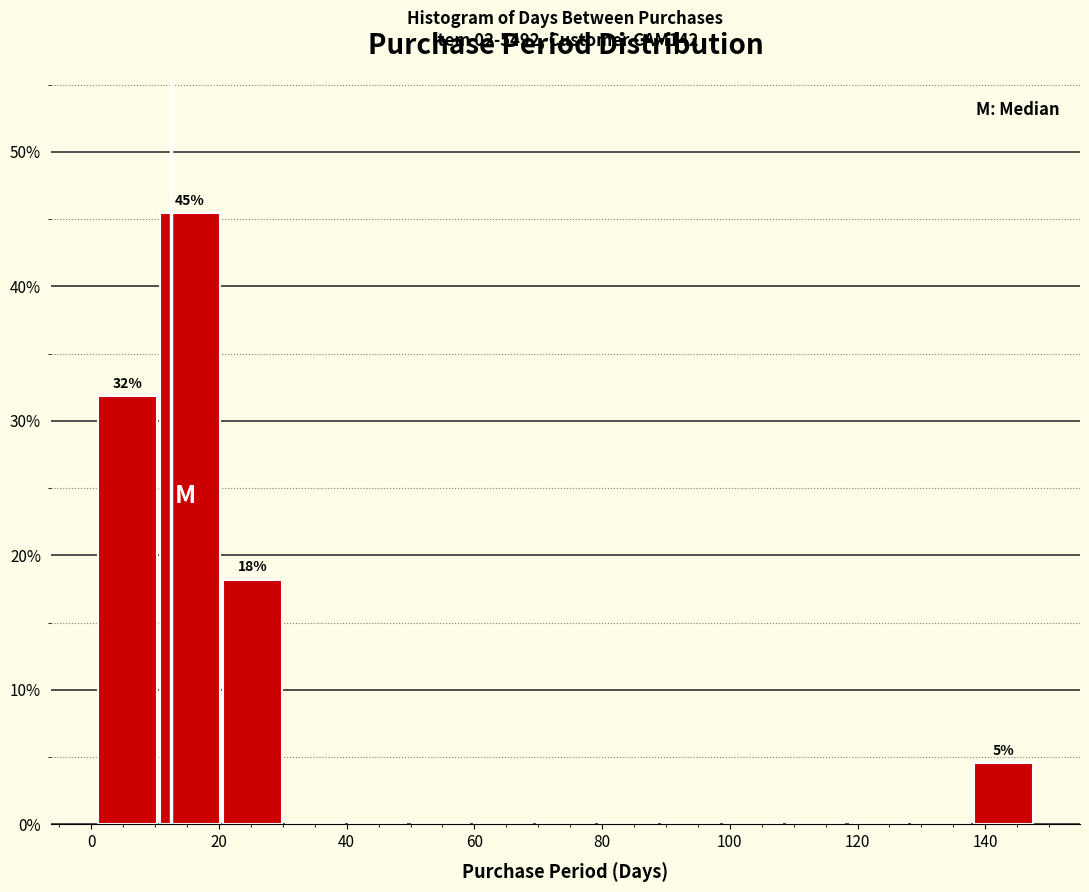

Which range on the x-axis has the tallest bar?

10.8 to 20.6